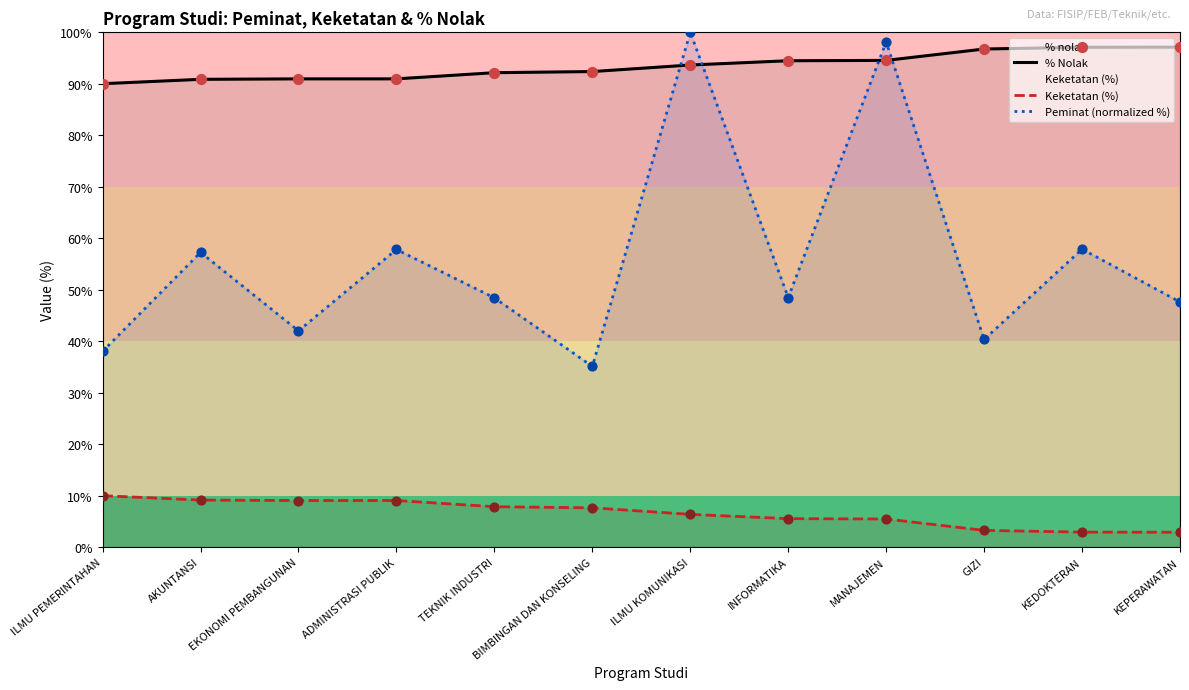

Is the value of Keketatan (%) at ILMU KOMUNIKASI greater than the value of % Nolak at GIZI?

No